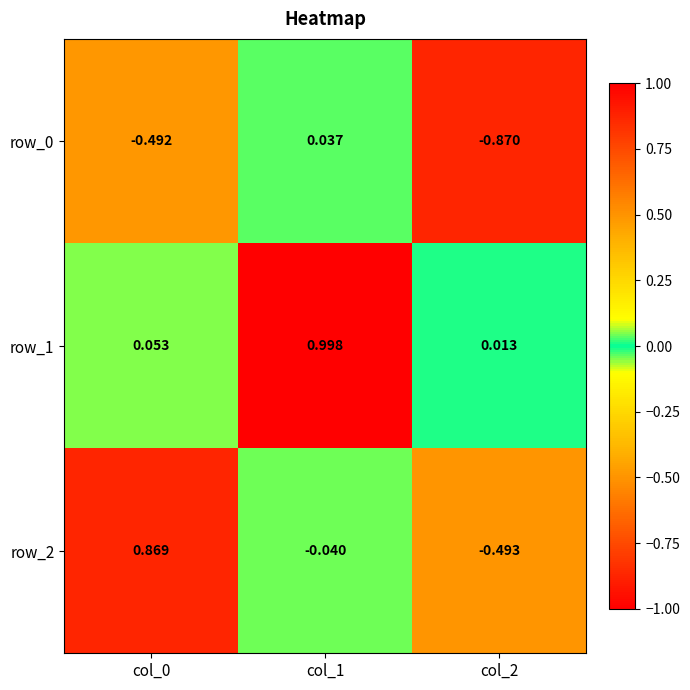

Which category has the highest value across all series?

col_1